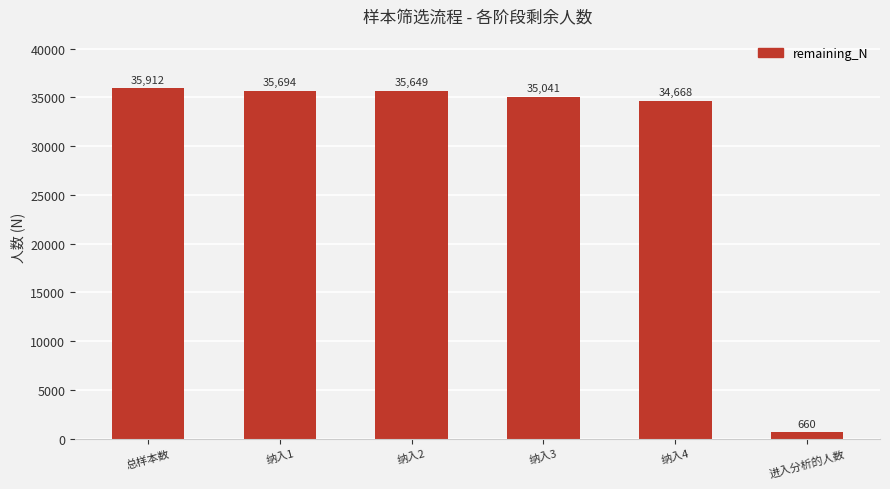

What is the change in value from 纳入3 to 进入分析的人数?

-34381